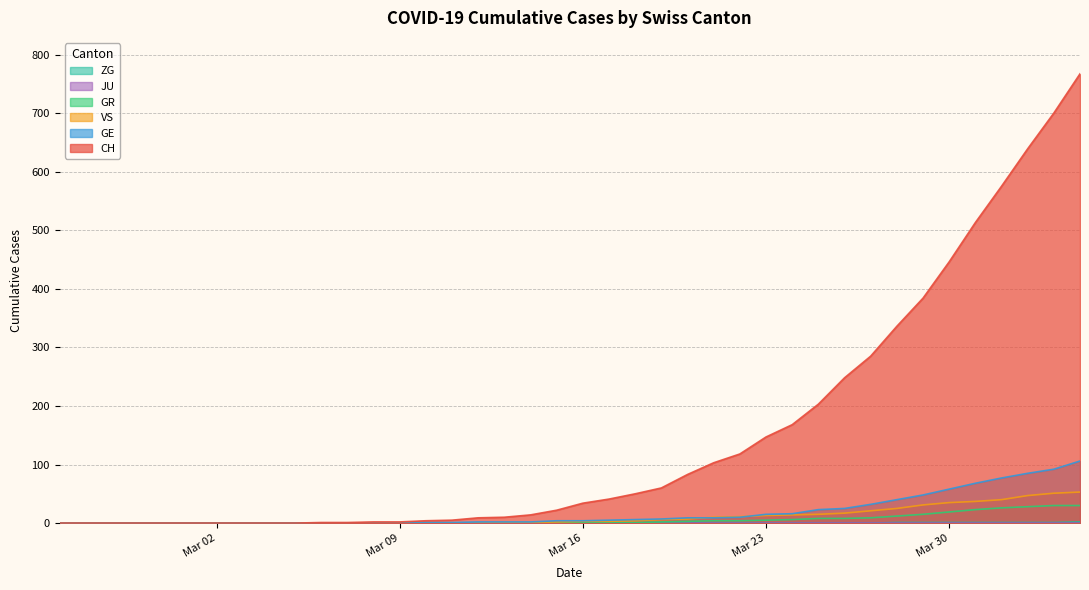

Which series has the largest range (max minus min)?

CH